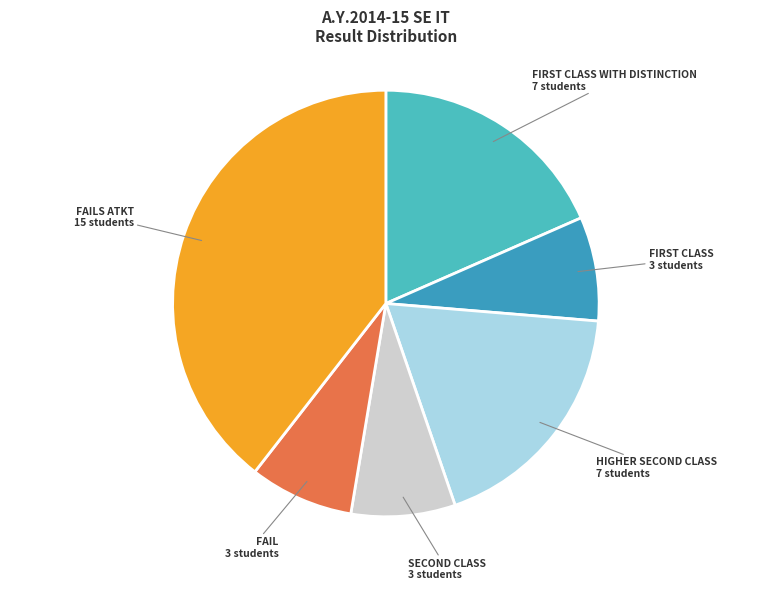

Which slice is the largest?

FAILS ATKT